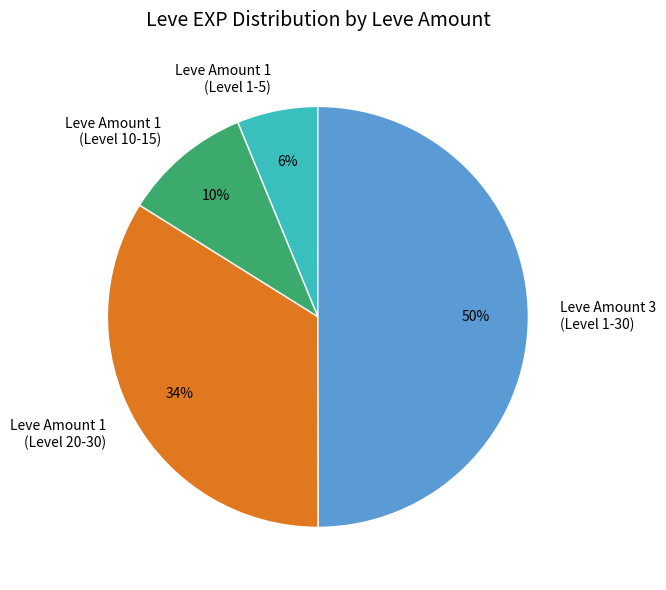

The Leve Amount 1 (Level 10-15) slice represents 1% of the pie. True or false?

False